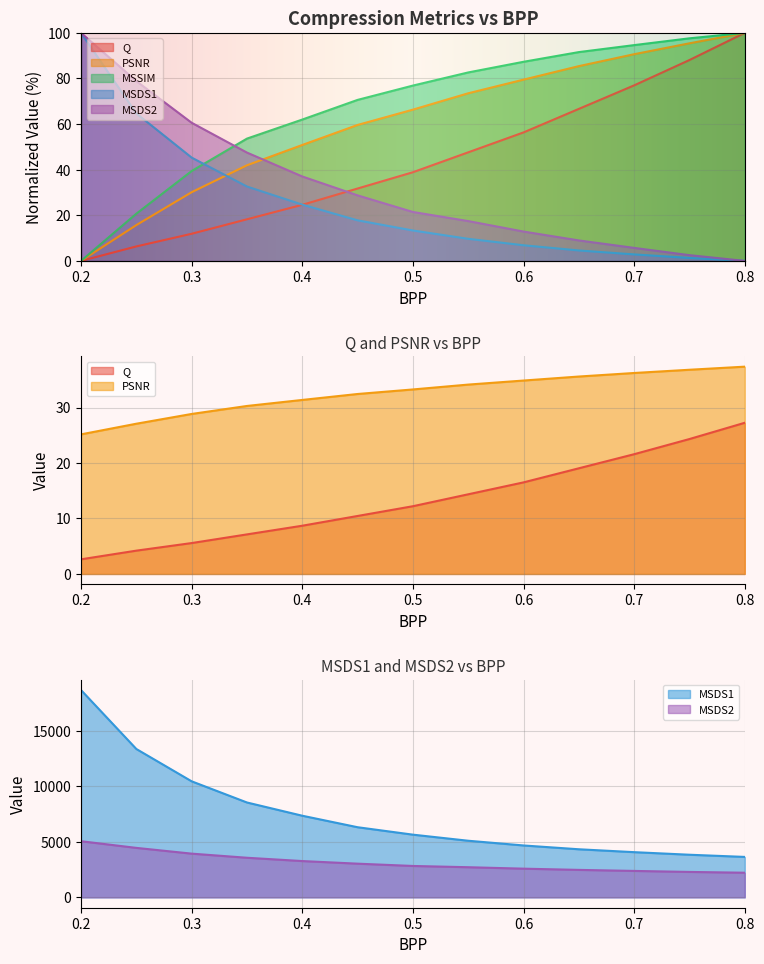

At how many categories does at least one series exceed 94?

4